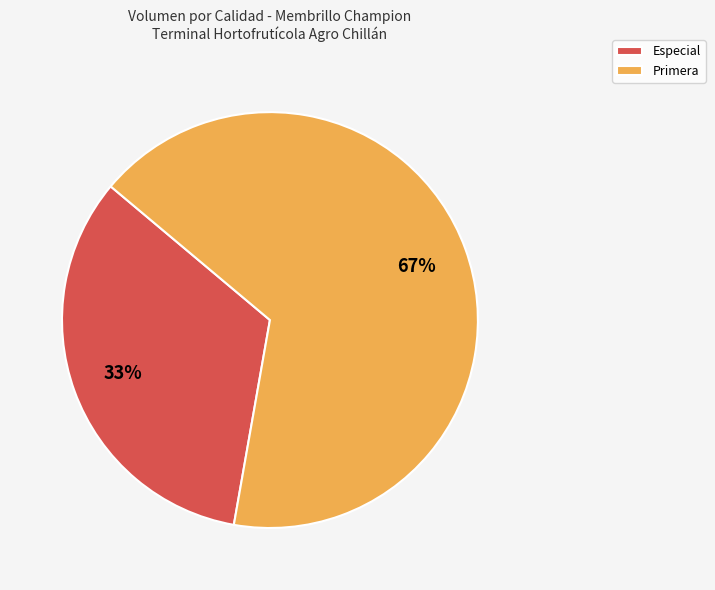

Which slice represents more than half of the pie?

Primera